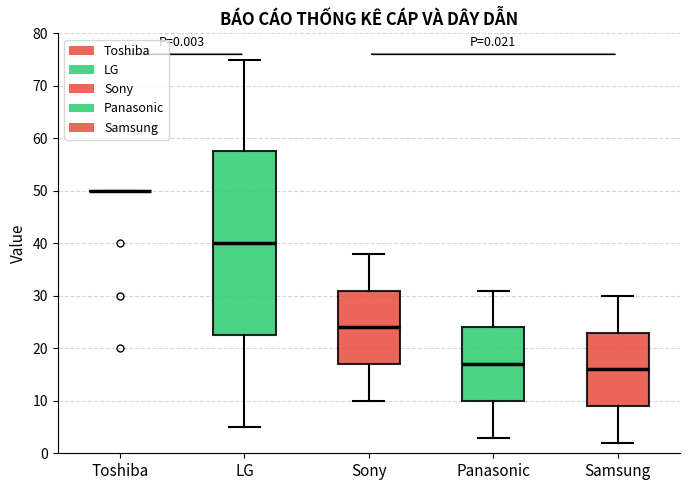

Comparing the boxes themselves (not the whiskers), which one is the tallest?

LG